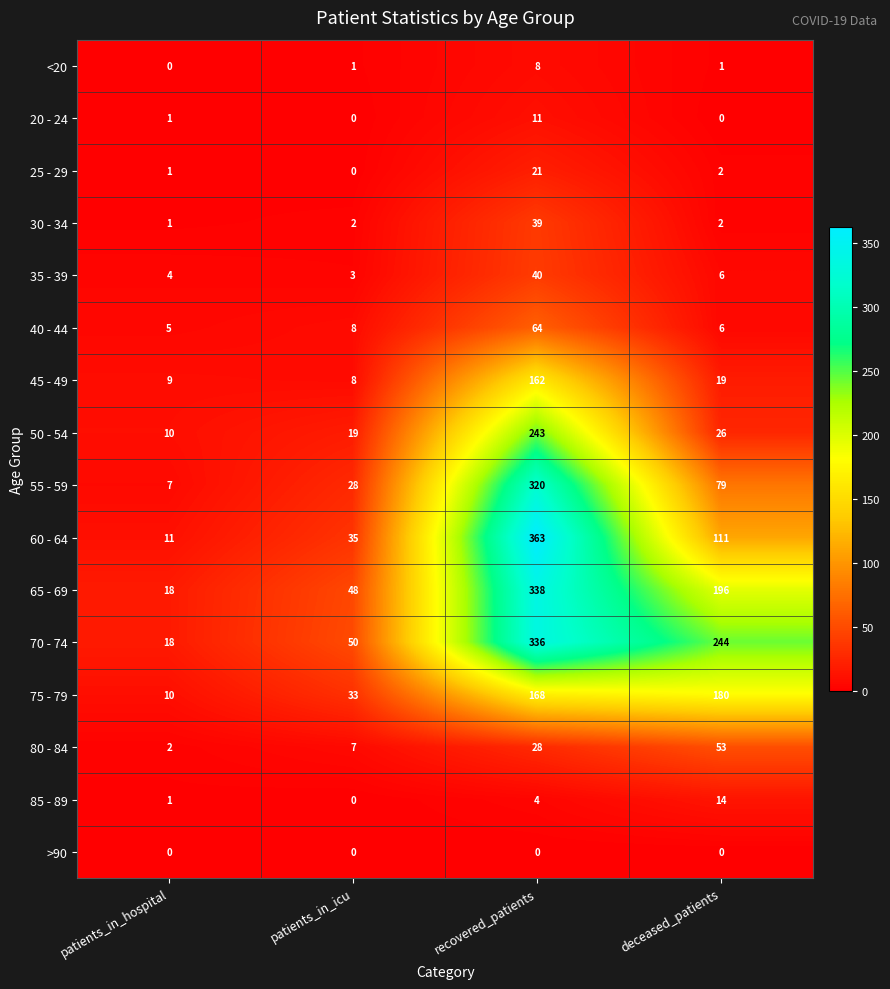

List the series in order of their peak value, highest first.

60 - 64, 65 - 69, 70 - 74, 55 - 59, 50 - 54, 75 - 79, 45 - 49, 40 - 44, 80 - 84, 35 - 39, 30 - 34, 25 - 29, 85 - 89, 20 - 24, <20, >90